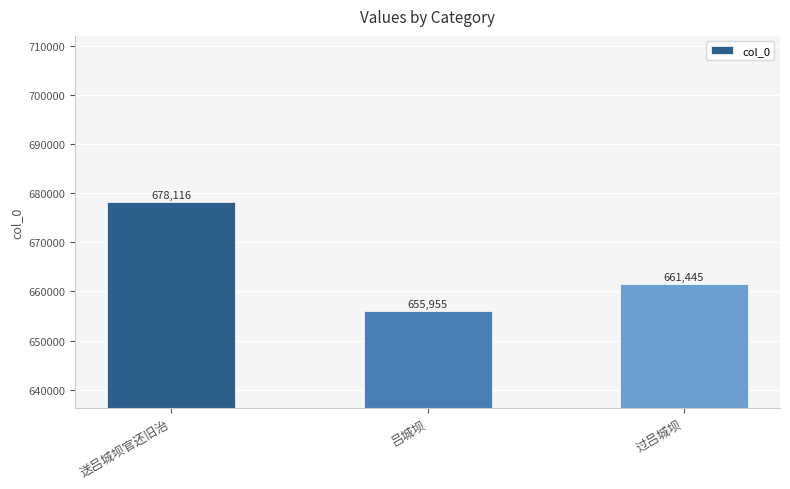

How many bars are there in total?

3